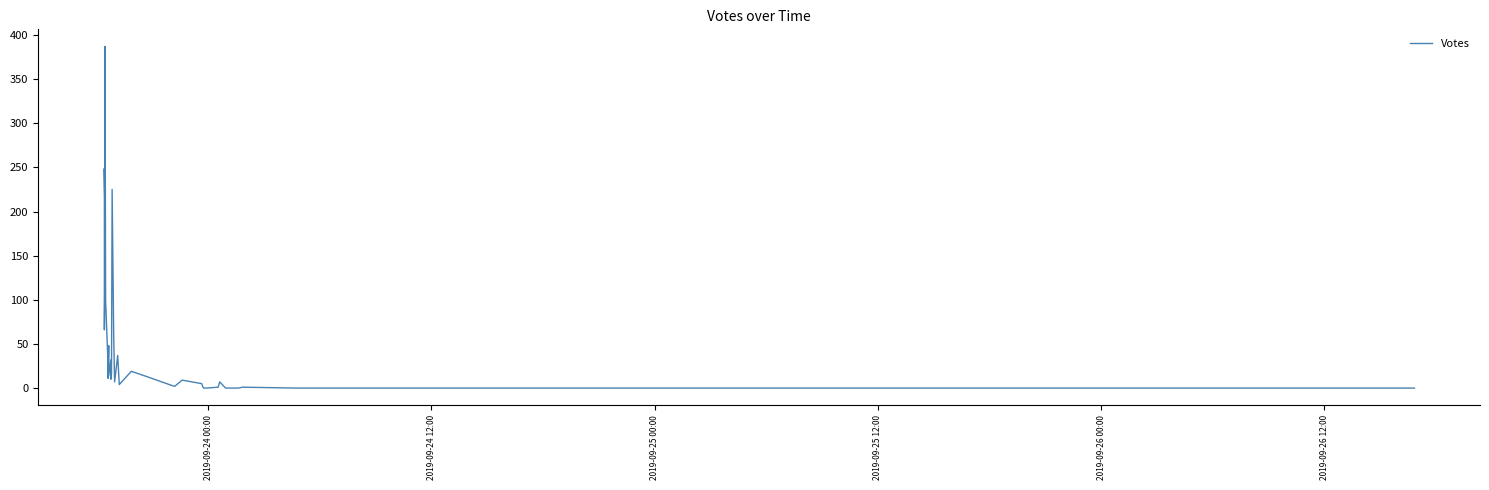

How many points are higher than both their immediate neighbors (excluding endpoints)?

8